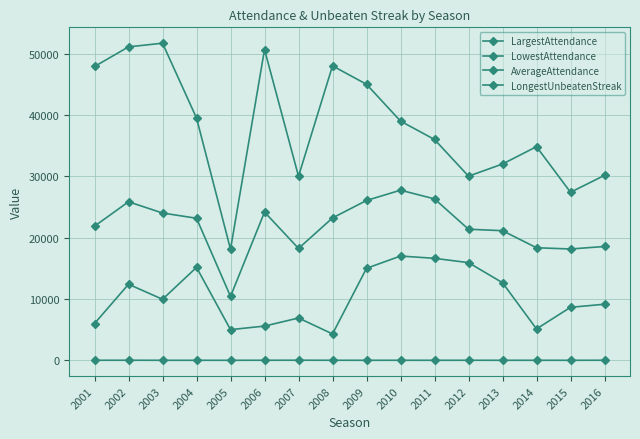

What is the lowest value of the AverageAttendance series?

10412